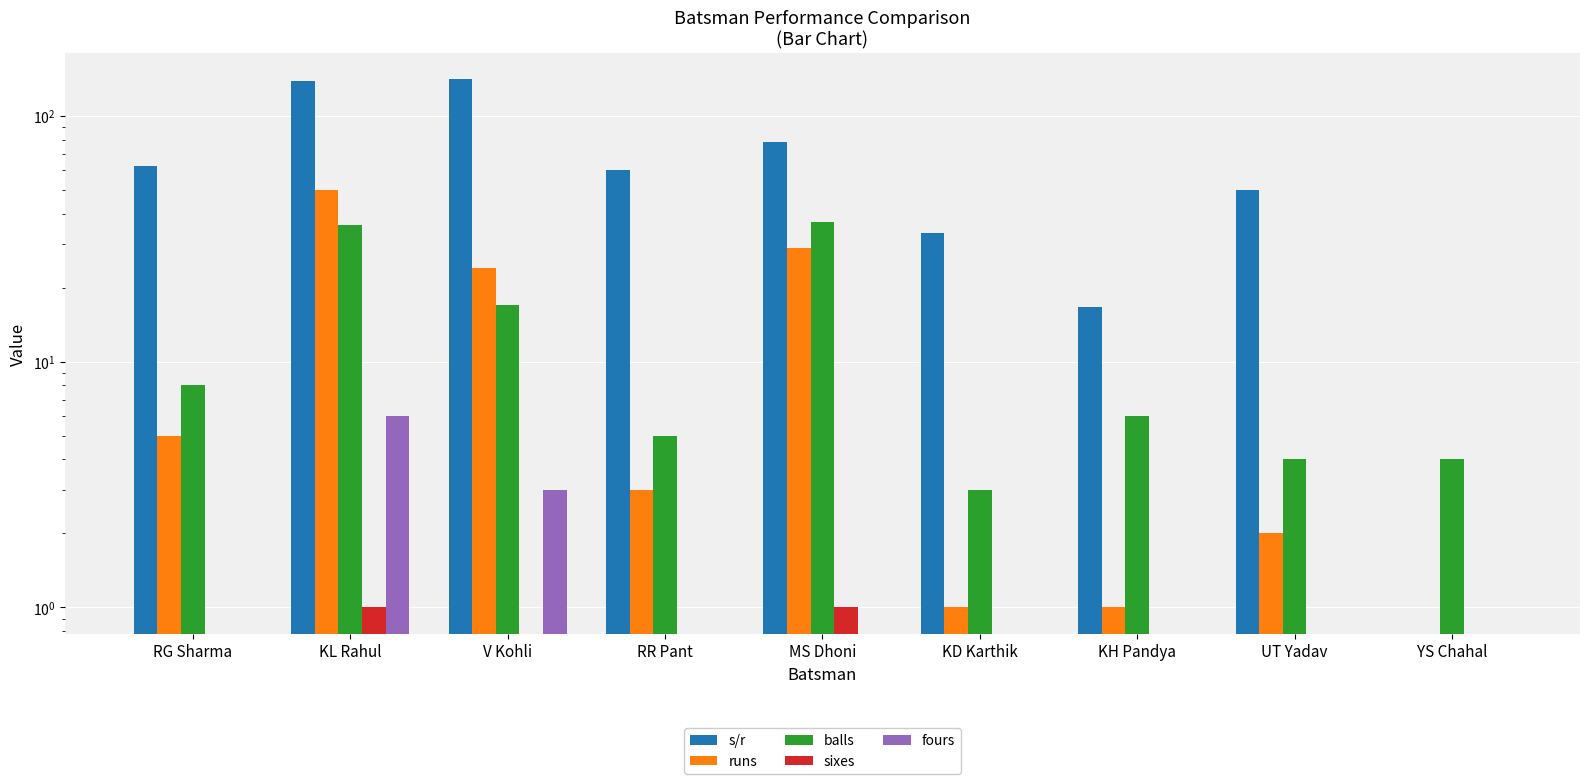

Reading right to left, what are all the values shown in this chart?

s/r: YS Chahal=0.0	UT Yadav=50.0	KH Pandya=16.7	KD Karthik=33.3	MS Dhoni=78.4	RR Pant=60.0	V Kohli=141.2	KL Rahul=138.9	RG Sharma=62.5
runs: YS Chahal=0.0	UT Yadav=2.0	KH Pandya=1.0	KD Karthik=1.0	MS Dhoni=29.0	RR Pant=3.0	V Kohli=24.0	KL Rahul=50.0	RG Sharma=5.0
balls: YS Chahal=4.0	UT Yadav=4.0	KH Pandya=6.0	KD Karthik=3.0	MS Dhoni=37.0	RR Pant=5.0	V Kohli=17.0	KL Rahul=36.0	RG Sharma=8.0
sixes: YS Chahal=0.0	UT Yadav=0.0	KH Pandya=0.0	KD Karthik=0.0	MS Dhoni=1.0	RR Pant=0.0	V Kohli=0.0	KL Rahul=1.0	RG Sharma=0.0
fours: YS Chahal=0.0	UT Yadav=0.0	KH Pandya=0.0	KD Karthik=0.0	MS Dhoni=0.0	RR Pant=0.0	V Kohli=3.0	KL Rahul=6.0	RG Sharma=0.0